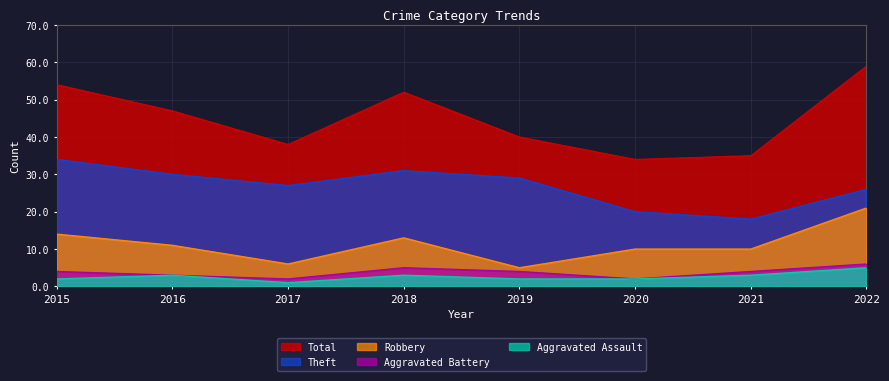

True or false: Total has more than 0 points higher than both neighbors.

True